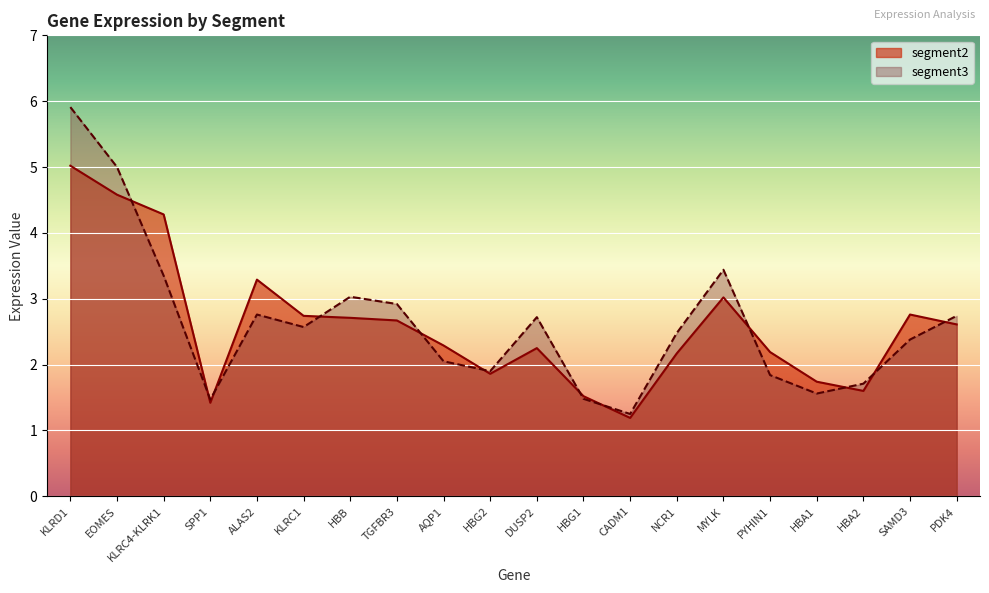

Reading left to right, extract all data points from this chart.

segment2: KLRD1=5.0	EOMES=4.6	KLRC4-KLRK1=4.3	SPP1=1.4	ALAS2=3.3	KLRC1=2.7	HBB=2.7	TGFBR3=2.7	AQP1=2.3	HBG2=1.9	DUSP2=2.2	HBG1=1.5	CADM1=1.2	NCR1=2.2	MYLK=3.0	PYHIN1=2.2	HBA1=1.7	HBA2=1.6	SAMD3=2.8	PDK4=2.6
segment3: KLRD1=5.9	EOMES=5.0	KLRC4-KLRK1=3.4	SPP1=1.5	ALAS2=2.8	KLRC1=2.6	HBB=3.0	TGFBR3=2.9	AQP1=2.0	HBG2=1.9	DUSP2=2.7	HBG1=1.5	CADM1=1.2	NCR1=2.5	MYLK=3.4	PYHIN1=1.8	HBA1=1.6	HBA2=1.7	SAMD3=2.4	PDK4=2.7